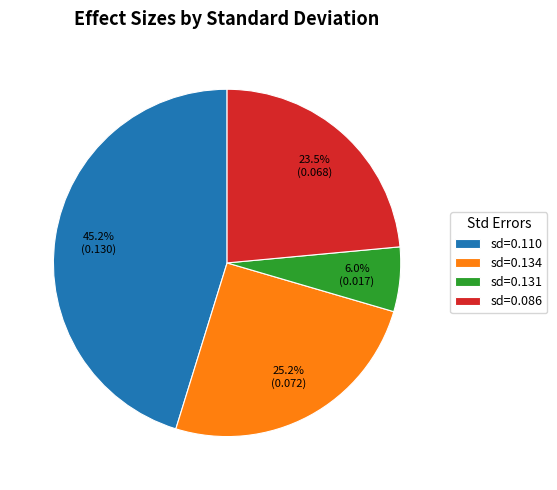

Is there a majority slice in this chart?

No